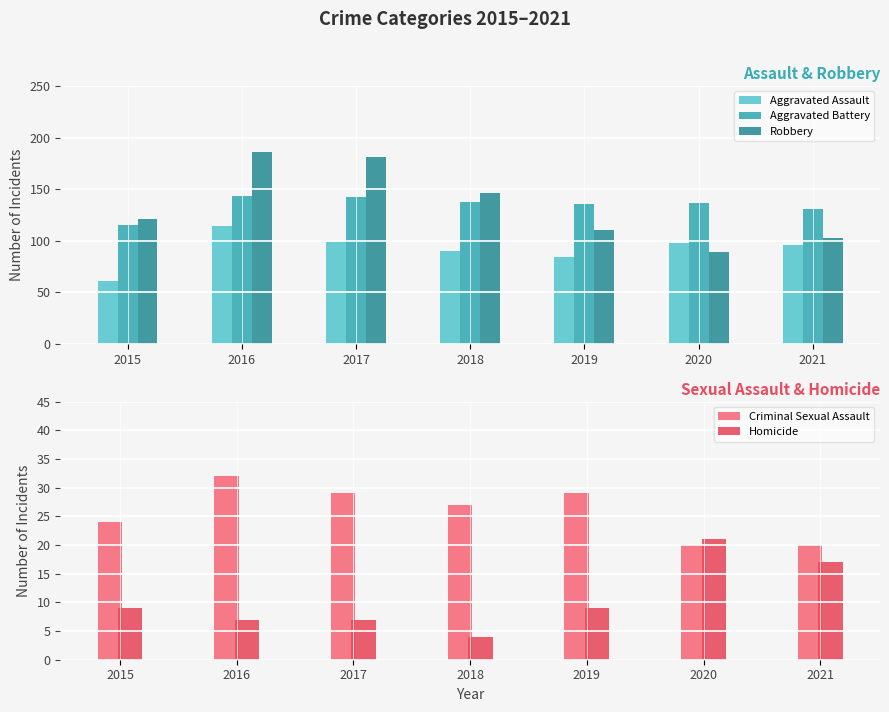

What is the sum of all Aggravated Assault values?

642